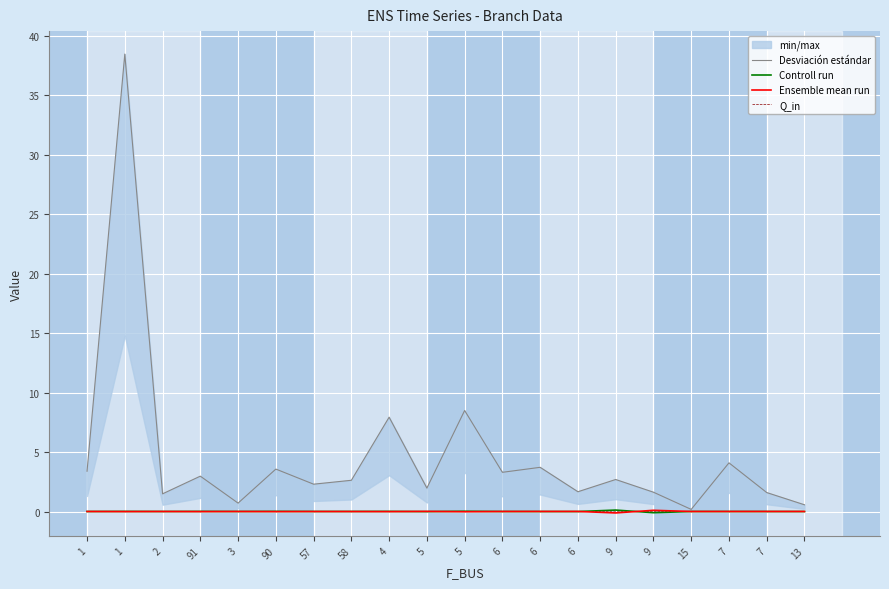

Reading left to right, what are all the values shown in this chart?

Desviación estándar: 3.4	38.5	1.5	3.0	0.7	3.6	2.3	2.6	7.9	2.0	8.5	3.3	3.7	1.7	2.7	1.6	0.2	4.1	1.6	0.6
Controll run: -0.0	0.0	-0.0	0.0	-0.0	0.0	0.0	0.0	0.0	-0.0	0.0	-0.0	-0.0	-0.0	0.1	-0.1	-0.0	-0.0	-0.0	-0.0
Ensemble mean run: 0.0	-0.0	0.0	-0.0	0.0	-0.0	-0.0	-0.0	-0.0	0.0	-0.0	0.0	0.0	0.0	-0.1	0.1	0.0	0.0	0.0	0.0
Q_in: 0.0	-0.0	0.0	-0.0	0.0	-0.0	-0.0	-0.0	-0.0	0.0	-0.0	0.0	0.0	0.0	-0.0	0.0	0.0	0.0	0.0	0.0